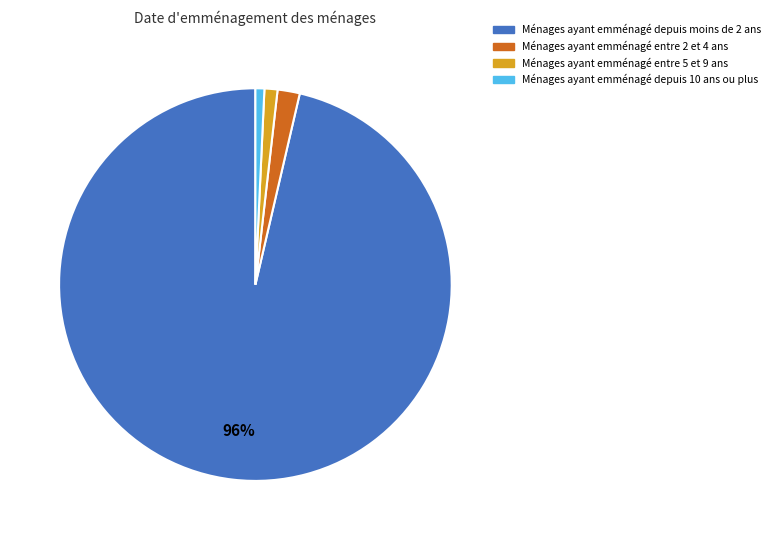

Which slice is the largest?

Ménages ayant emménagé depuis moins de 2 ans